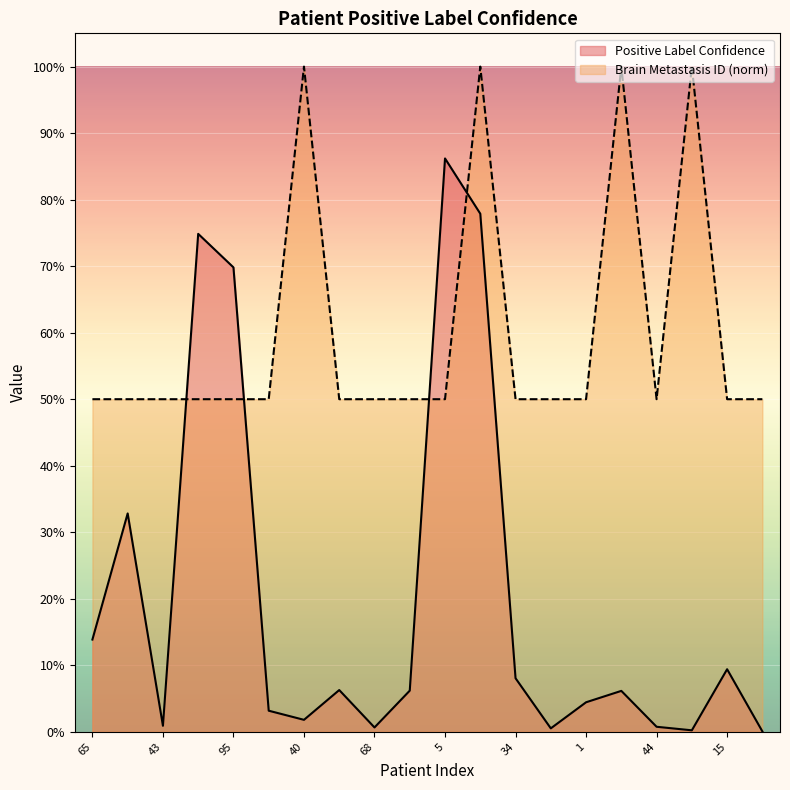

How many series are shown in this chart?

2